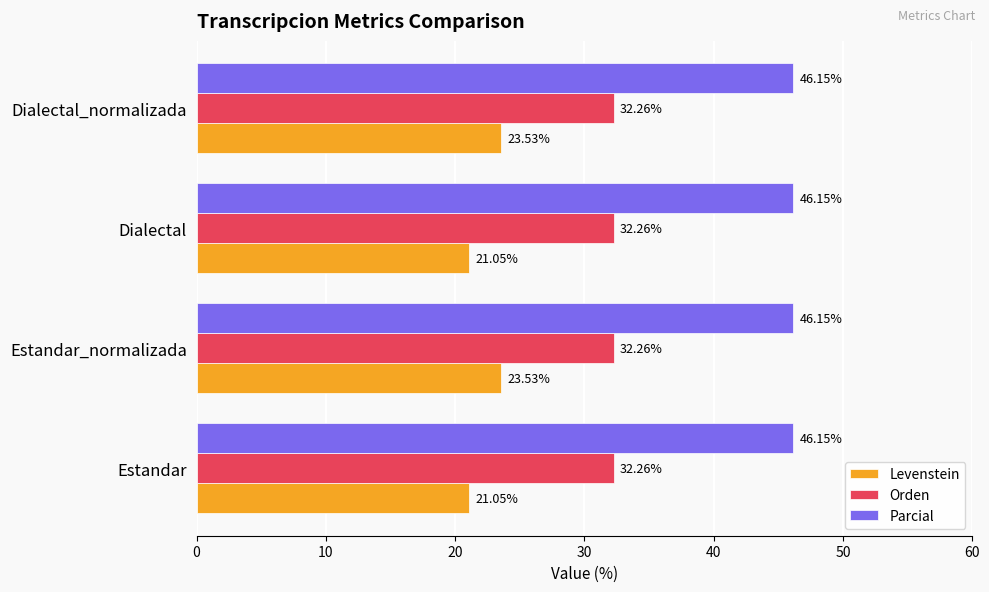

Which series has the largest range (max minus min)?

Levenstein